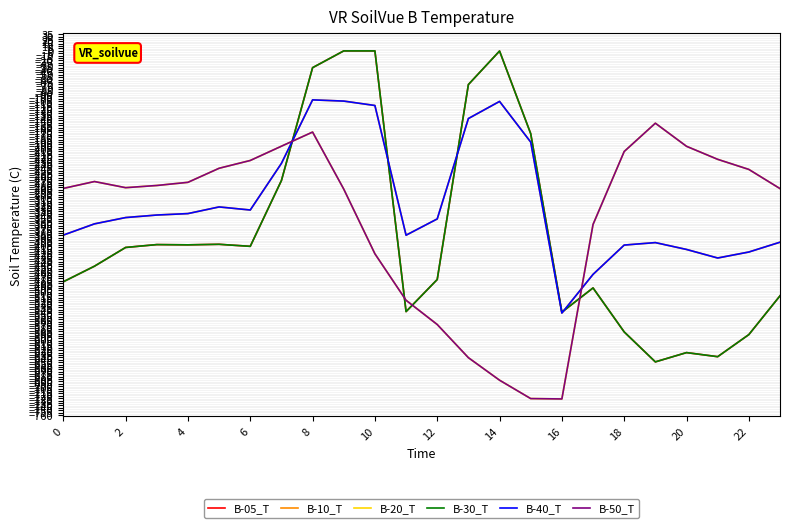

Is this an area chart (filled region under the line)?

No